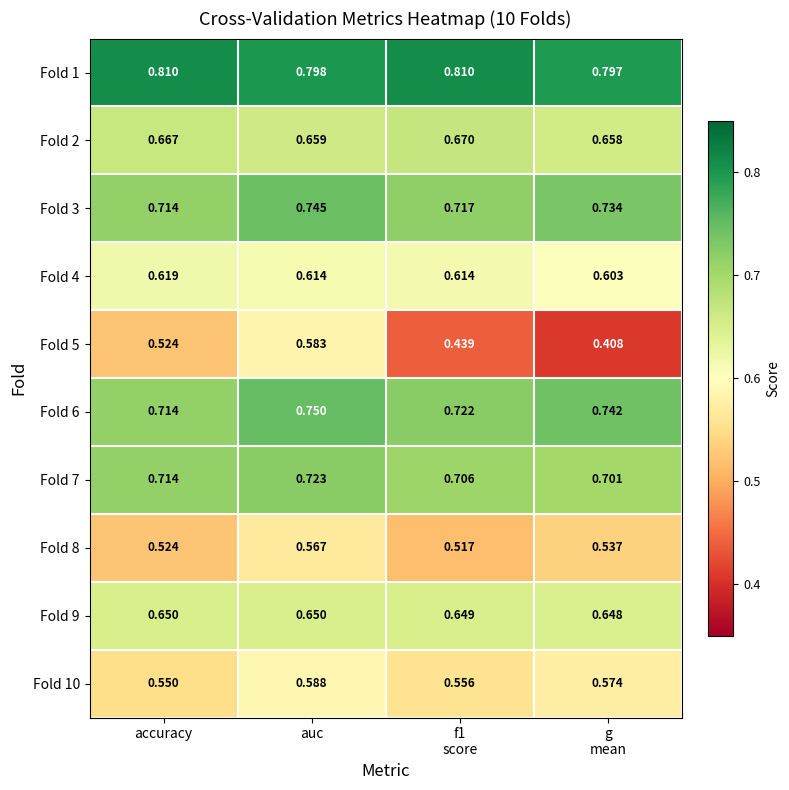

Rank the series at f1
score from lowest to highest value.

Fold 5, Fold 8, Fold 10, Fold 4, Fold 9, Fold 2, Fold 7, Fold 3, Fold 6, Fold 1